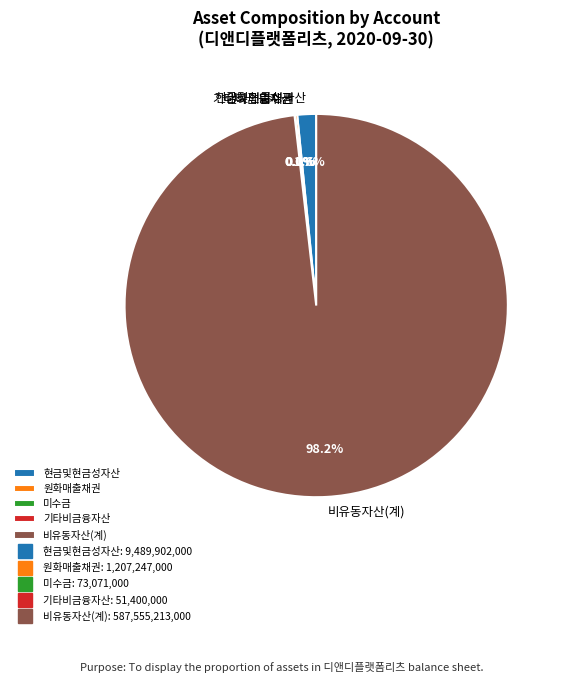

To the nearest percent, what is the difference between the largest and smallest slice percentages?

98%